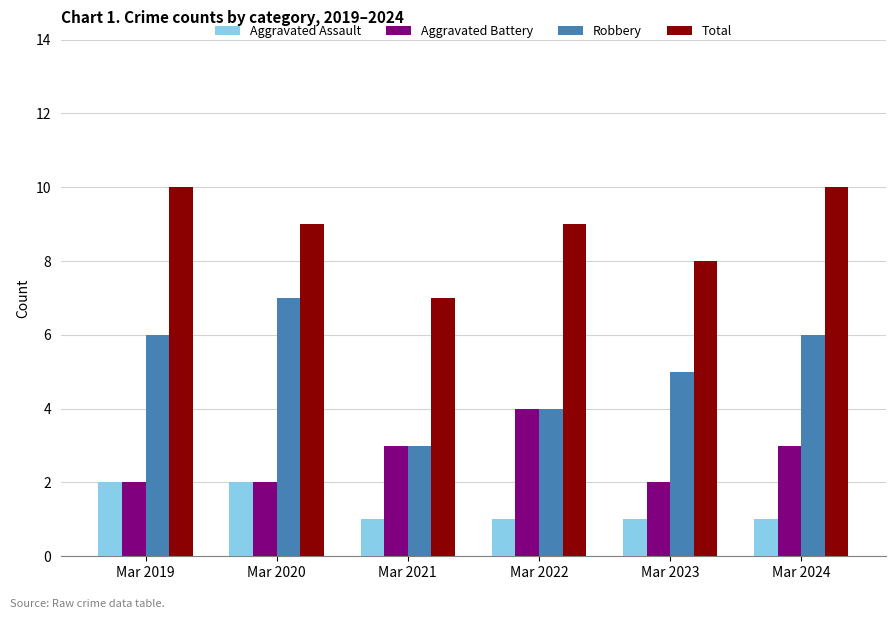

List the series in order of their peak value, highest first.

Total, Robbery, Aggravated Battery, Aggravated Assault